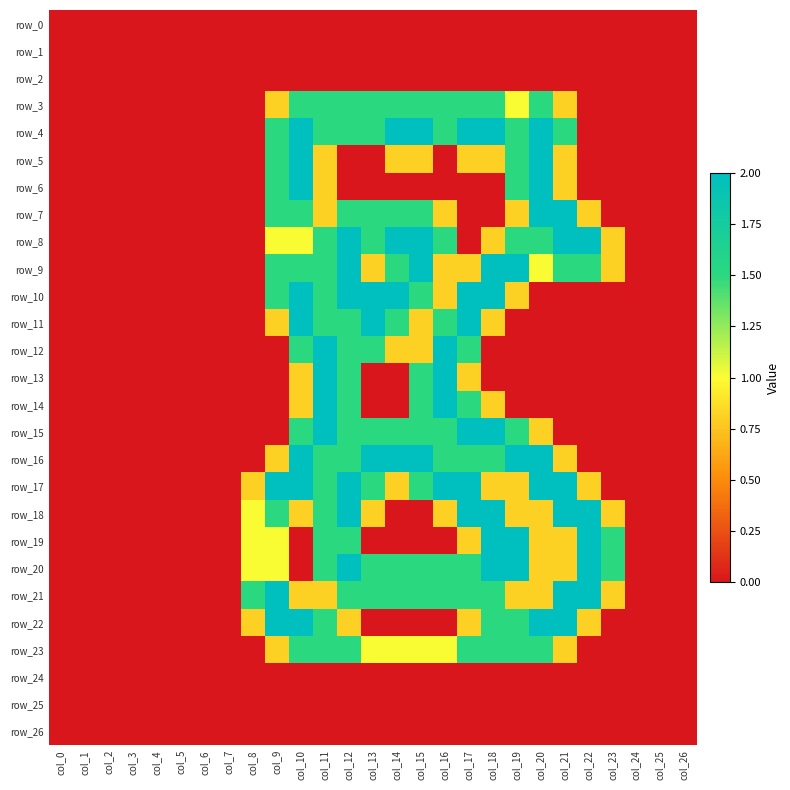

Which series has the widest spread of values?

row_4